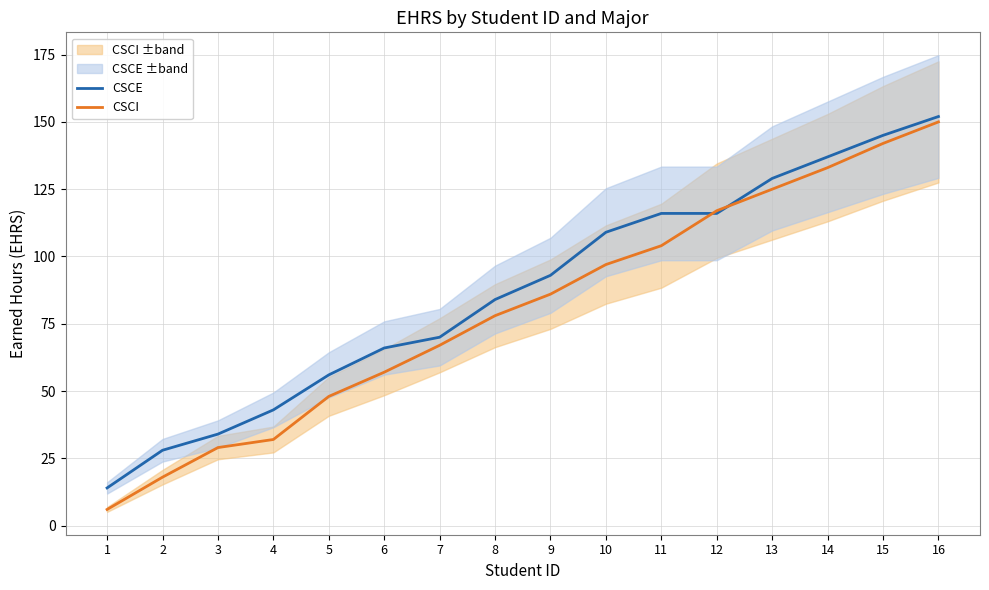

What is the value of the CSCE point at the 9th from the left?

93